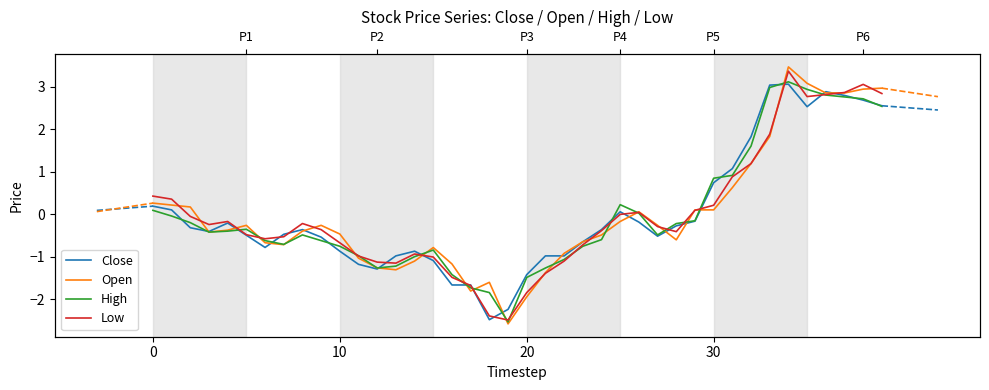

In Low, how many points are lower than both neighbors (excluding endpoints)?

6